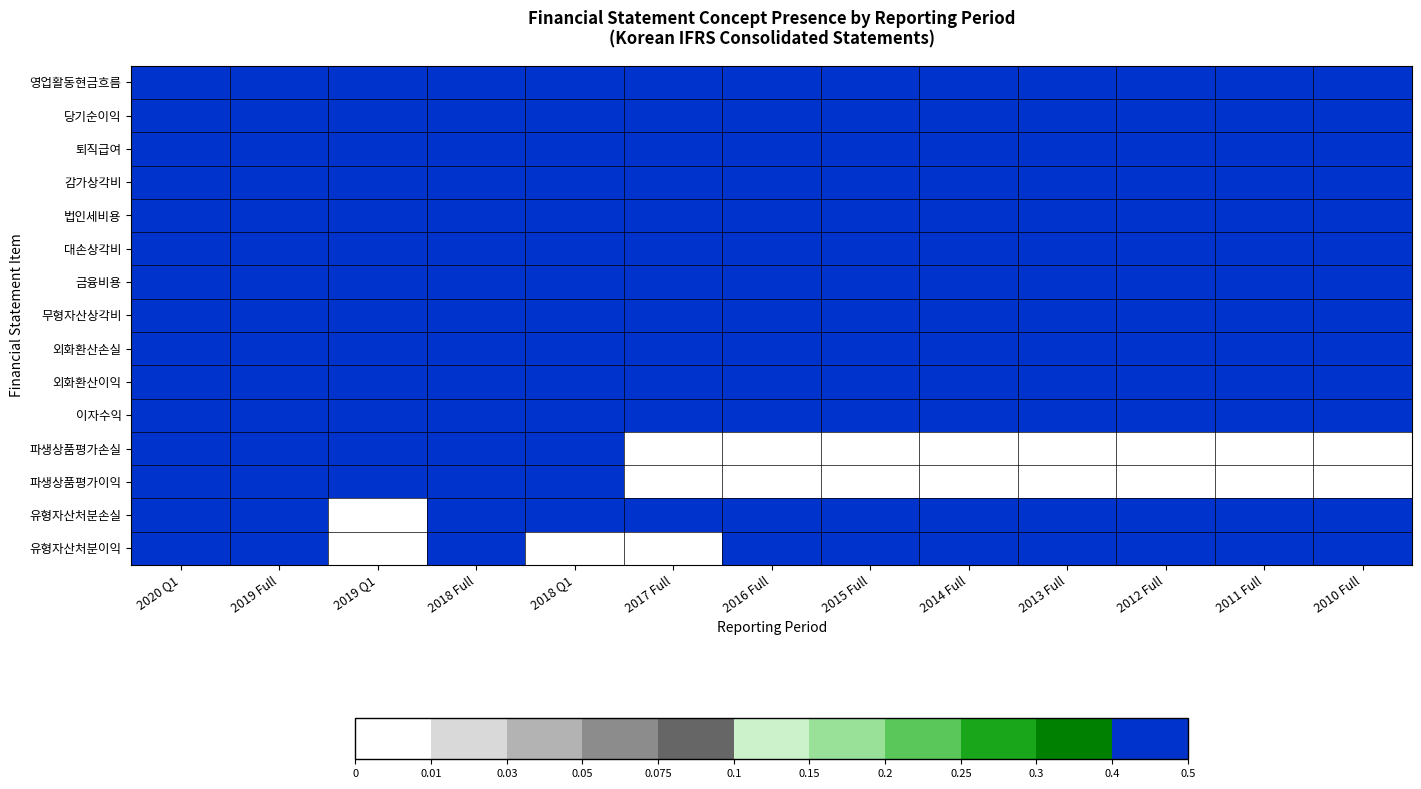

Reading left to right, list all the values displayed in this chart.

영업활동현금흐름: 2020 Q1=0.4	2019 Full=0.4	2019 Q1=0.4	2018 Full=0.4	2018 Q1=0.4	2017 Full=0.4	2016 Full=0.4	2015 Full=0.4	2014 Full=0.4	2013 Full=0.4	2012 Full=0.4	2011 Full=0.4	2010 Full=0.4
당기순이익: 2020 Q1=0.4	2019 Full=0.4	2019 Q1=0.4	2018 Full=0.4	2018 Q1=0.4	2017 Full=0.4	2016 Full=0.4	2015 Full=0.4	2014 Full=0.4	2013 Full=0.4	2012 Full=0.4	2011 Full=0.4	2010 Full=0.4
퇴직급여: 2020 Q1=0.4	2019 Full=0.4	2019 Q1=0.4	2018 Full=0.4	2018 Q1=0.4	2017 Full=0.4	2016 Full=0.4	2015 Full=0.4	2014 Full=0.4	2013 Full=0.4	2012 Full=0.4	2011 Full=0.4	2010 Full=0.4
감가상각비: 2020 Q1=0.4	2019 Full=0.4	2019 Q1=0.4	2018 Full=0.4	2018 Q1=0.4	2017 Full=0.4	2016 Full=0.4	2015 Full=0.4	2014 Full=0.4	2013 Full=0.4	2012 Full=0.4	2011 Full=0.4	2010 Full=0.4
법인세비용: 2020 Q1=0.4	2019 Full=0.4	2019 Q1=0.4	2018 Full=0.4	2018 Q1=0.4	2017 Full=0.4	2016 Full=0.4	2015 Full=0.4	2014 Full=0.4	2013 Full=0.4	2012 Full=0.4	2011 Full=0.4	2010 Full=0.4
대손상각비: 2020 Q1=0.4	2019 Full=0.4	2019 Q1=0.4	2018 Full=0.4	2018 Q1=0.4	2017 Full=0.4	2016 Full=0.4	2015 Full=0.4	2014 Full=0.4	2013 Full=0.4	2012 Full=0.4	2011 Full=0.4	2010 Full=0.4
금융비용: 2020 Q1=0.4	2019 Full=0.4	2019 Q1=0.4	2018 Full=0.4	2018 Q1=0.4	2017 Full=0.4	2016 Full=0.4	2015 Full=0.4	2014 Full=0.4	2013 Full=0.4	2012 Full=0.4	2011 Full=0.4	2010 Full=0.4
무형자산상각비: 2020 Q1=0.4	2019 Full=0.4	2019 Q1=0.4	2018 Full=0.4	2018 Q1=0.4	2017 Full=0.4	2016 Full=0.4	2015 Full=0.4	2014 Full=0.4	2013 Full=0.4	2012 Full=0.4	2011 Full=0.4	2010 Full=0.4
외화환산손실: 2020 Q1=0.4	2019 Full=0.4	2019 Q1=0.4	2018 Full=0.4	2018 Q1=0.4	2017 Full=0.4	2016 Full=0.4	2015 Full=0.4	2014 Full=0.4	2013 Full=0.4	2012 Full=0.4	2011 Full=0.4	2010 Full=0.4
외화환산이익: 2020 Q1=0.4	2019 Full=0.4	2019 Q1=0.4	2018 Full=0.4	2018 Q1=0.4	2017 Full=0.4	2016 Full=0.4	2015 Full=0.4	2014 Full=0.4	2013 Full=0.4	2012 Full=0.4	2011 Full=0.4	2010 Full=0.4
이자수익: 2020 Q1=0.4	2019 Full=0.4	2019 Q1=0.4	2018 Full=0.4	2018 Q1=0.4	2017 Full=0.4	2016 Full=0.4	2015 Full=0.4	2014 Full=0.4	2013 Full=0.4	2012 Full=0.4	2011 Full=0.4	2010 Full=0.4
파생상품평가손실: 2020 Q1=0.4	2019 Full=0.4	2019 Q1=0.4	2018 Full=0.4	2018 Q1=0.4	2017 Full=0.0	2016 Full=0.0	2015 Full=0.0	2014 Full=0.0	2013 Full=0.0	2012 Full=0.0	2011 Full=0.0	2010 Full=0.0
파생상품평가이익: 2020 Q1=0.4	2019 Full=0.4	2019 Q1=0.4	2018 Full=0.4	2018 Q1=0.4	2017 Full=0.0	2016 Full=0.0	2015 Full=0.0	2014 Full=0.0	2013 Full=0.0	2012 Full=0.0	2011 Full=0.0	2010 Full=0.0
유형자산처분손실: 2020 Q1=0.4	2019 Full=0.4	2019 Q1=0.0	2018 Full=0.4	2018 Q1=0.4	2017 Full=0.4	2016 Full=0.4	2015 Full=0.4	2014 Full=0.4	2013 Full=0.4	2012 Full=0.4	2011 Full=0.4	2010 Full=0.4
유형자산처분이익: 2020 Q1=0.4	2019 Full=0.4	2019 Q1=0.0	2018 Full=0.4	2018 Q1=0.0	2017 Full=0.0	2016 Full=0.4	2015 Full=0.4	2014 Full=0.4	2013 Full=0.4	2012 Full=0.4	2011 Full=0.4	2010 Full=0.4